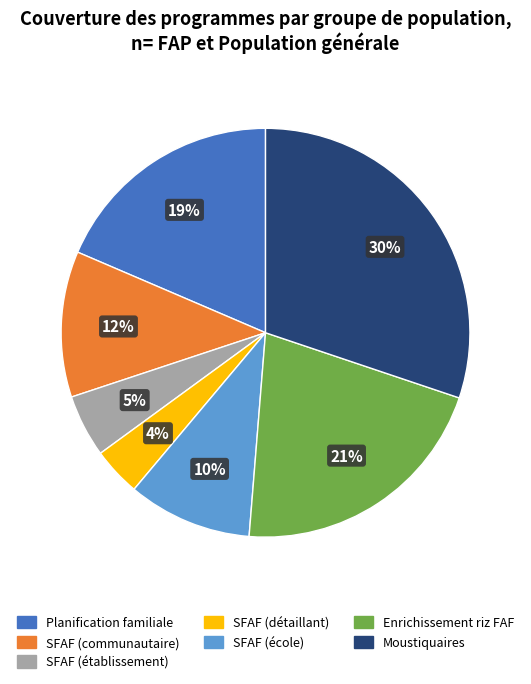

To the nearest percent, what is the average slice percentage?

14%